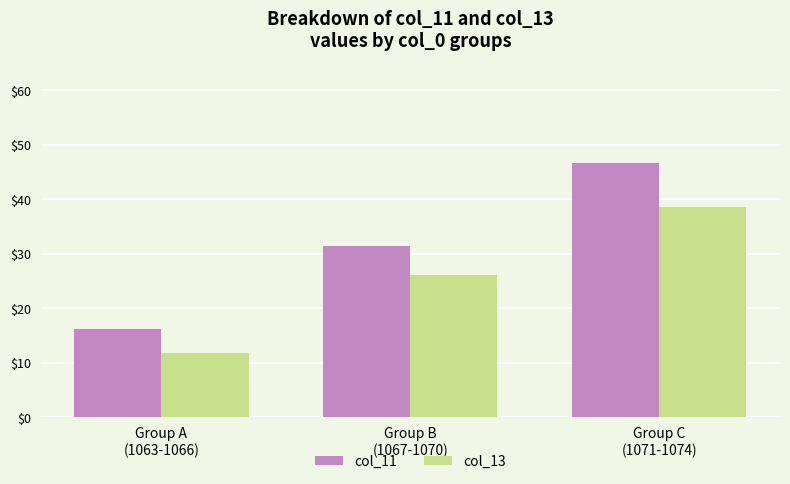

What is the label of the 2nd bar from the right?

Group B
(1067-1070)